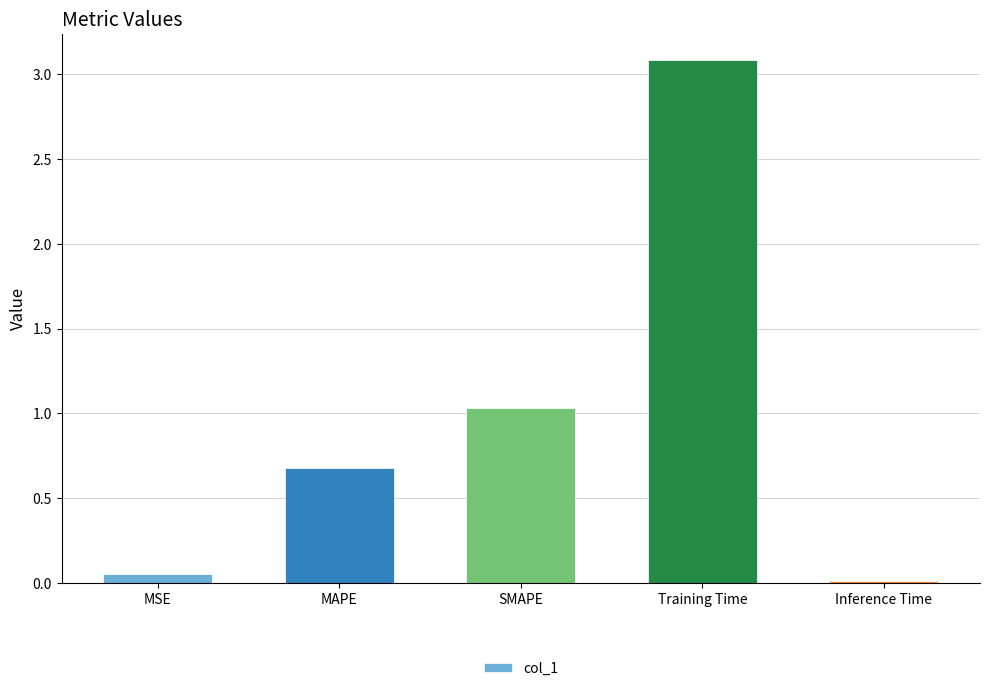

At which category does the chart reach its minimum across all series?

Inference Time